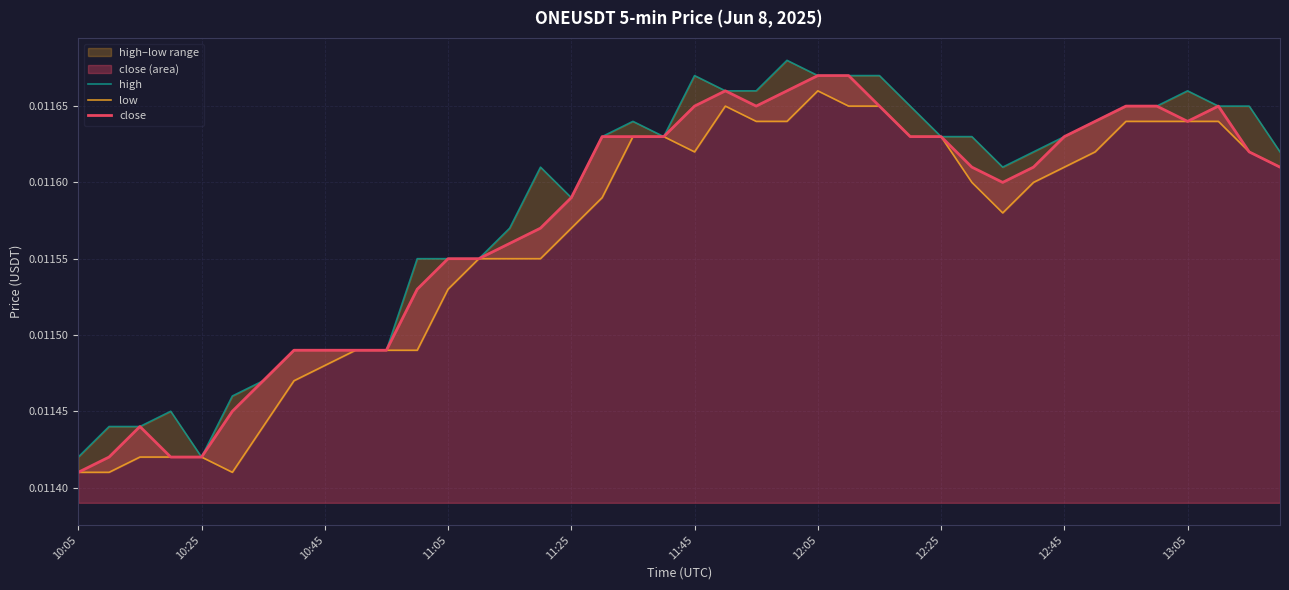

What are all the series names shown in the legend?

high, low, close